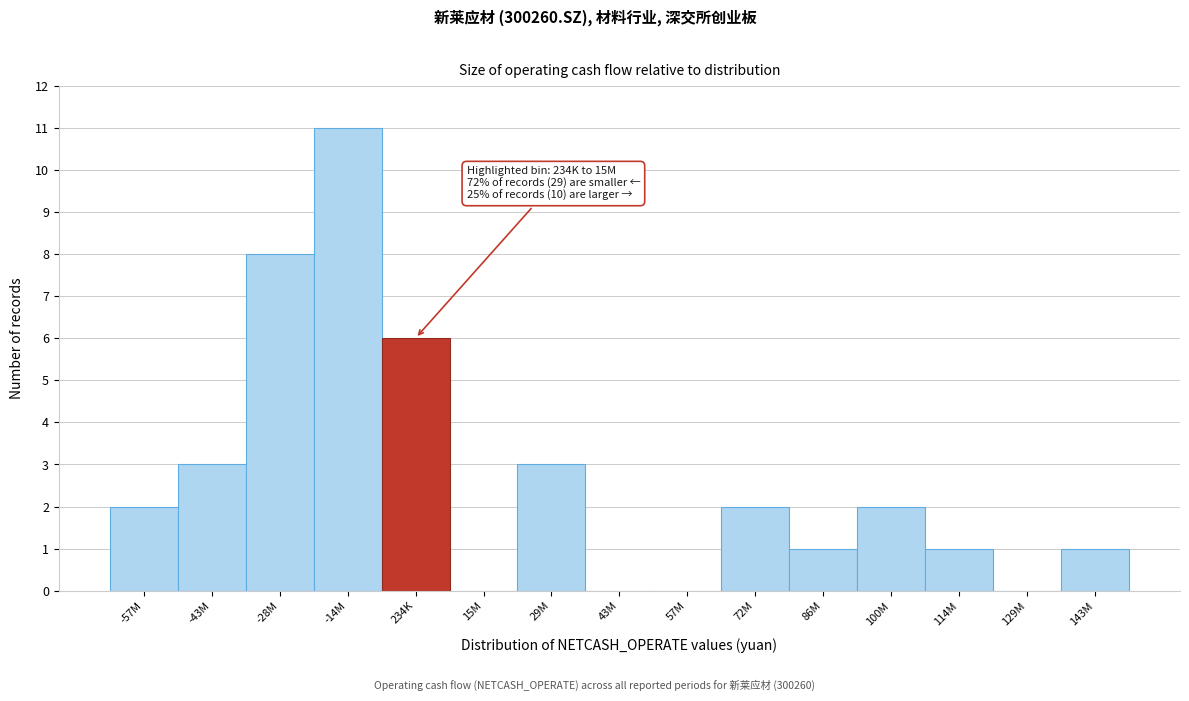

Reading right to left, what are all the values shown in this chart?

143M=1	129M=0	114M=1	100M=2	86M=1	72M=2	57M=0	43M=0	29M=3	15M=0	234K=6	-14M=11	-28M=8	-43M=3	-57M=2